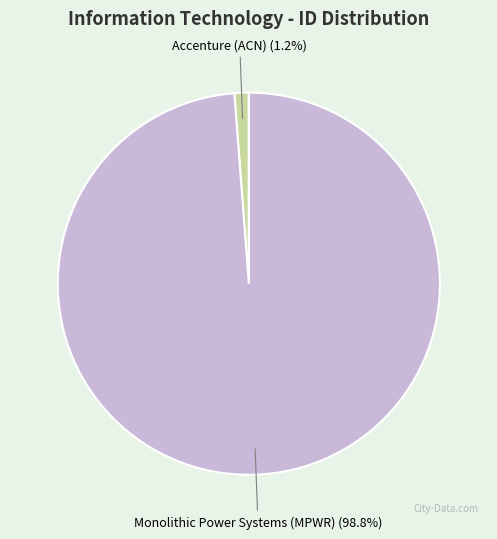

To the nearest percent, what portion does Accenture (ACN) represent?

1%